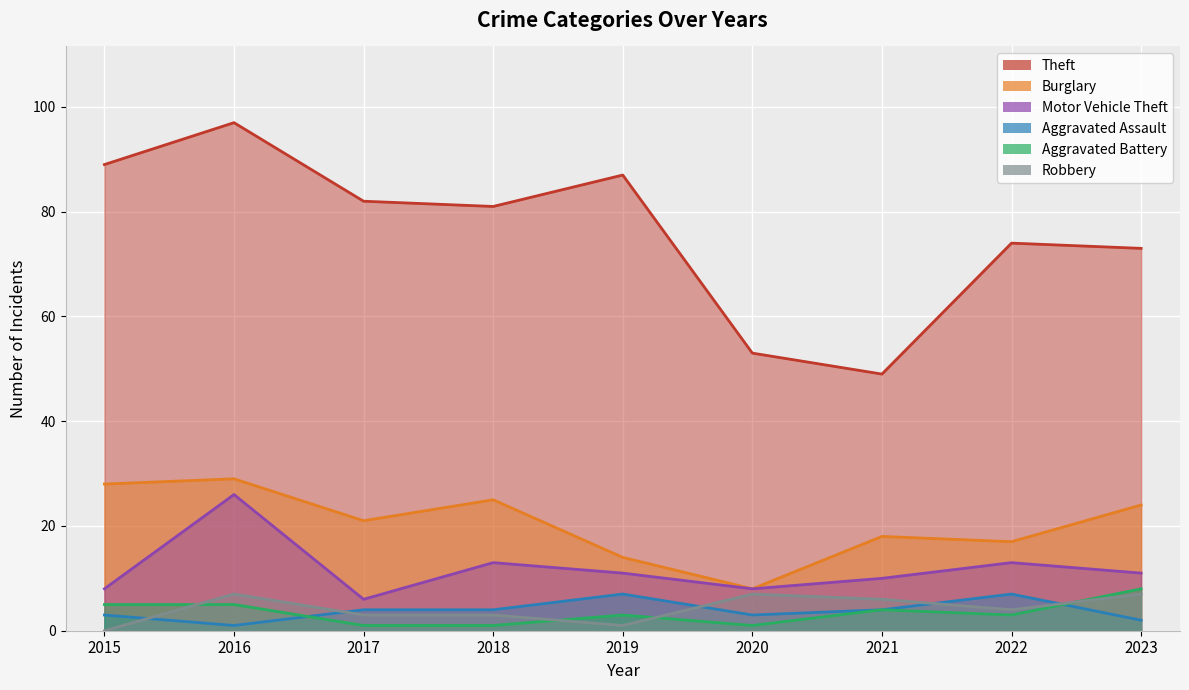

At which category does Aggravated Battery reach its first local valley?

2020